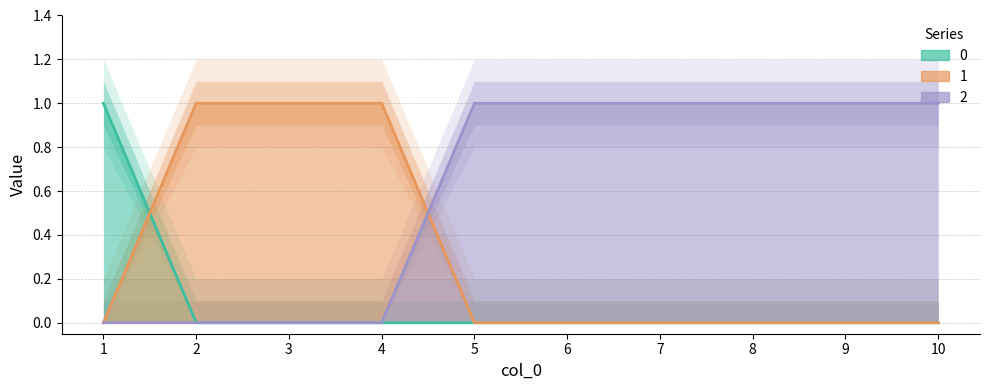

What is the difference between the highest and lowest values at 2?

1